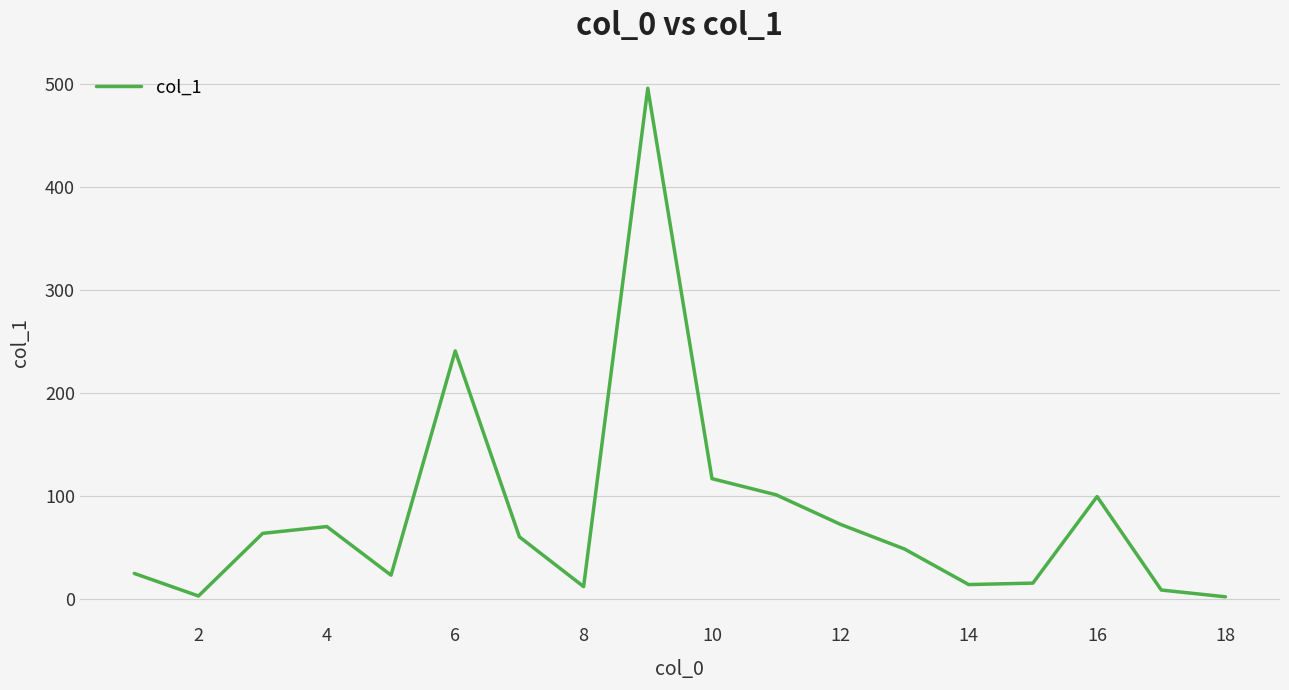

What is the difference between the maximum and minimum values?

493.7